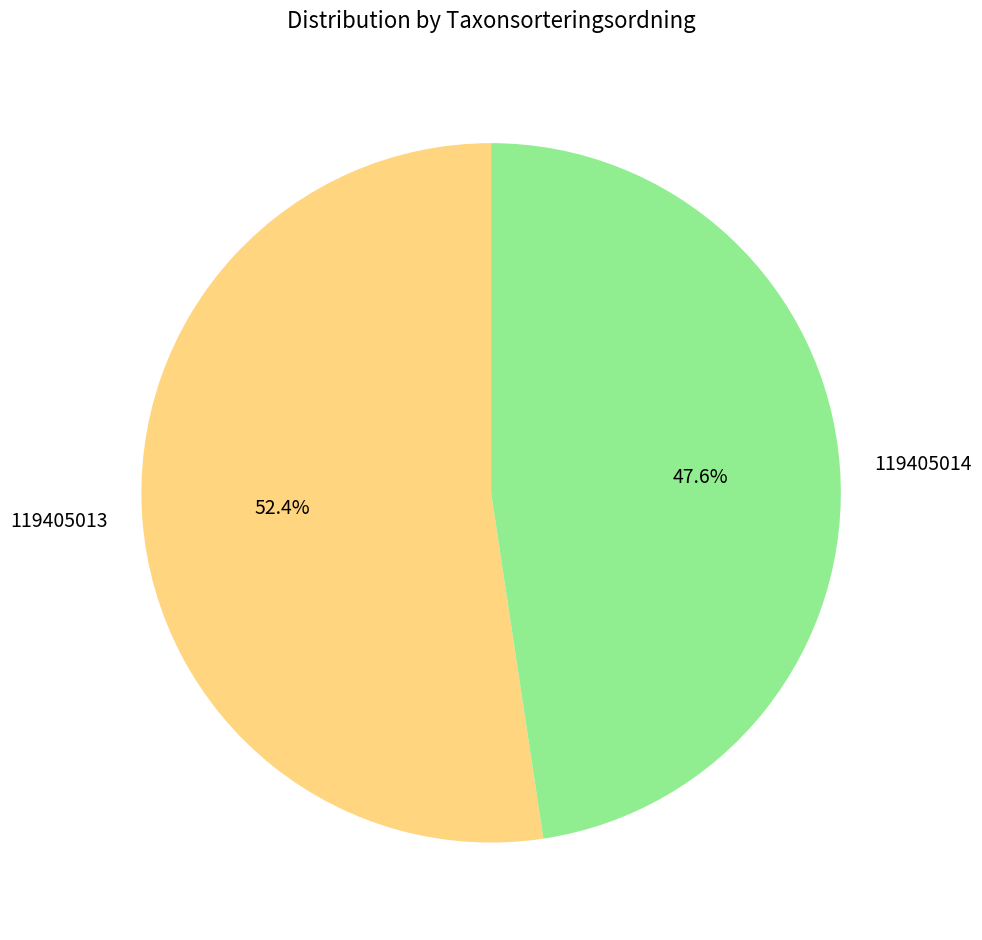

The 119405013 slice represents 52% of the pie. True or false?

True